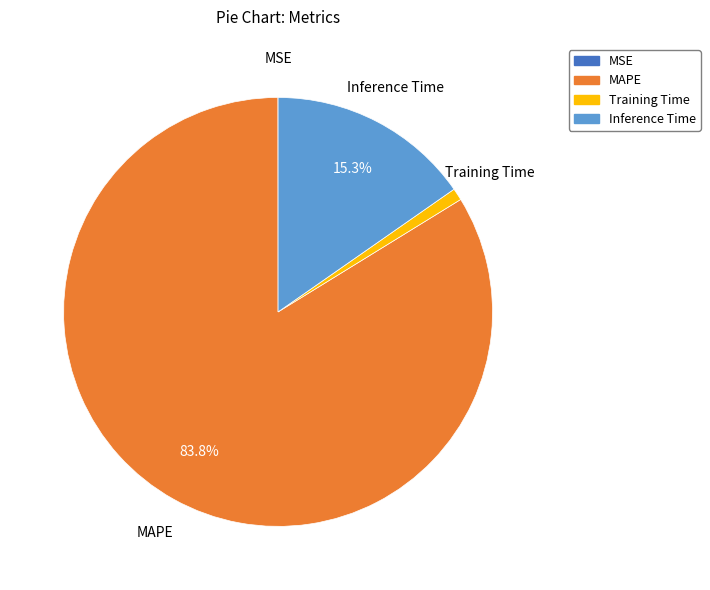

Is there any slice that represents more than half of the pie?

Yes